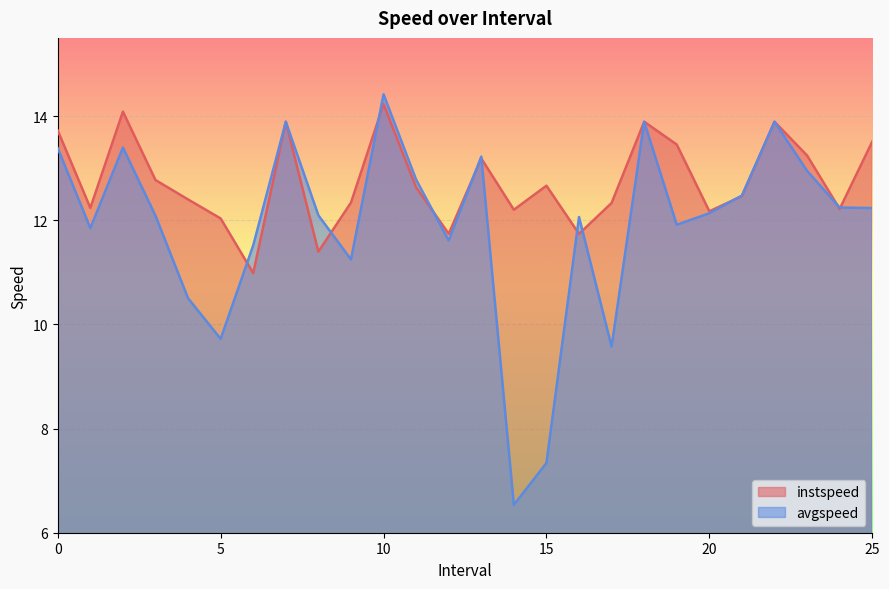

The avgspeed series shows 16.1 at 20. True or false?

False